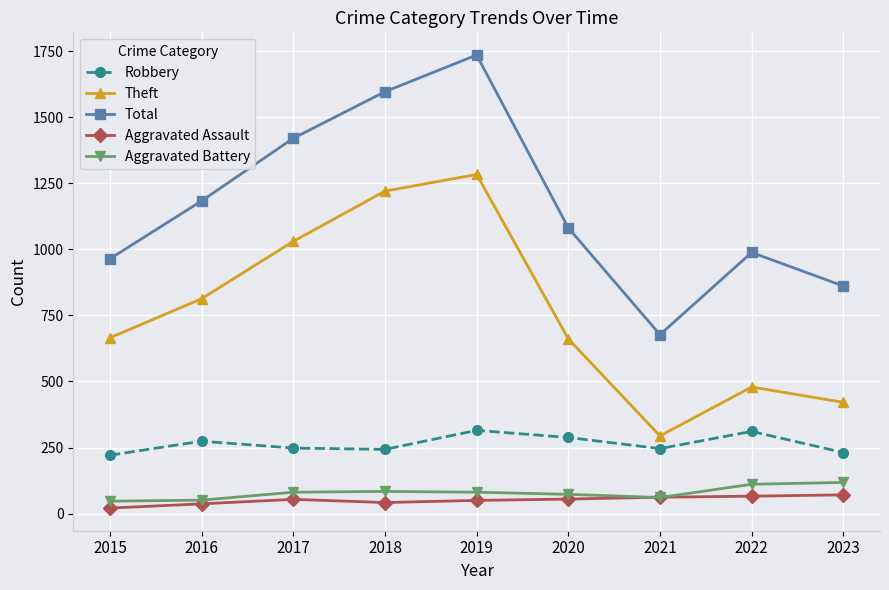

What is the minimum value for Theft?

294